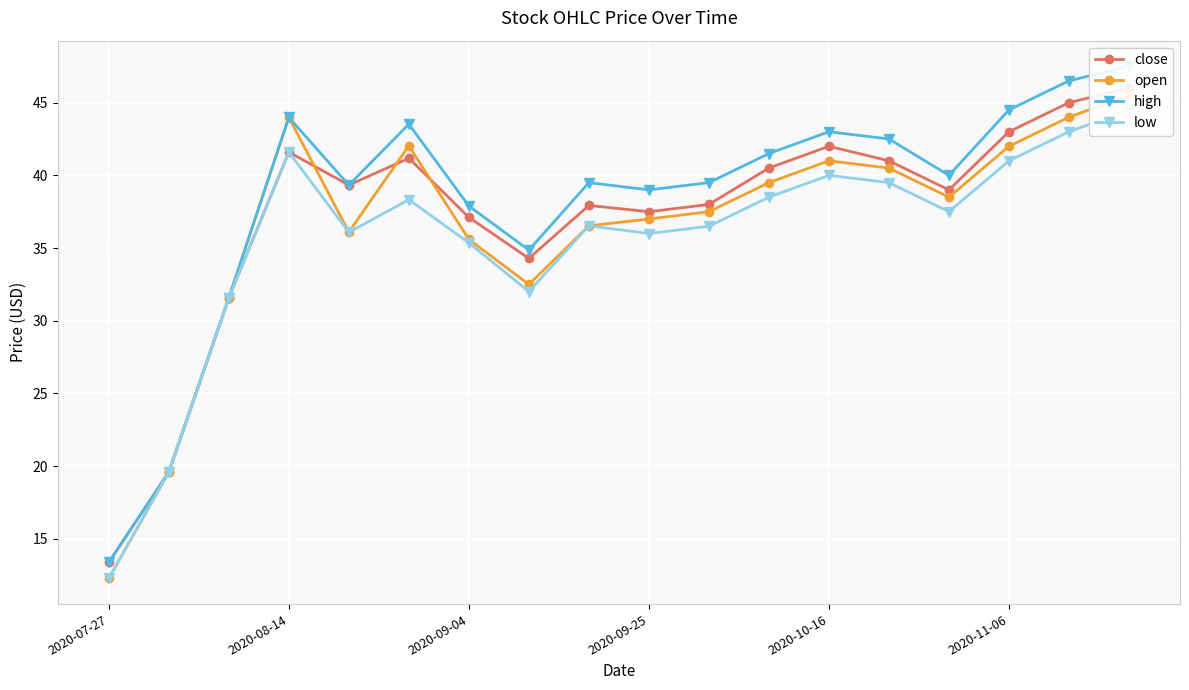

The value of close at 2020-11-06 is 29.8. True or false?

False